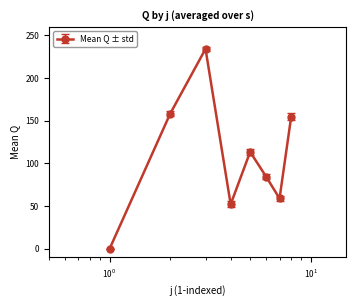

What is the difference between the second highest and second lowest values?

106.0